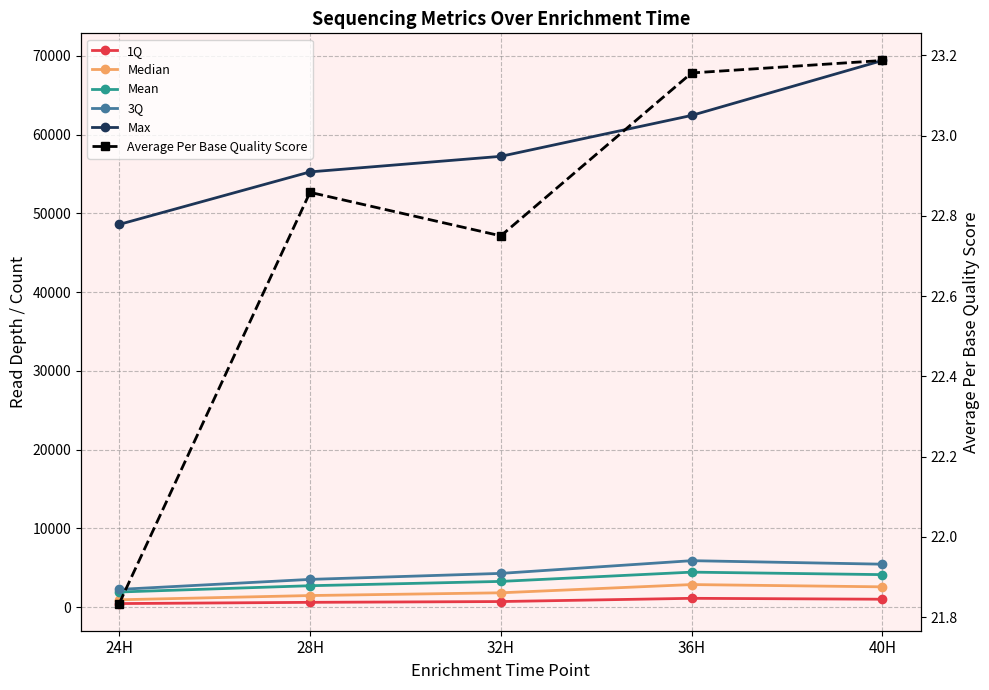

Reading left to right, what are all the values shown in this chart?

1Q: 455.0	611.0	712.0	1122.0	1007.0
Median: 936.0	1474.0	1822.0	2868.0	2579.0
Mean: 1923.0	2721.0	3268.0	4445.0	4129.0
3Q: 2252.0	3524.0	4286.0	5900.0	5455.0
Max: 48588.0	55258.0	57233.0	62426.0	69402.0
Average Per Base Quality Score: 21.8	22.9	22.8	23.2	23.2